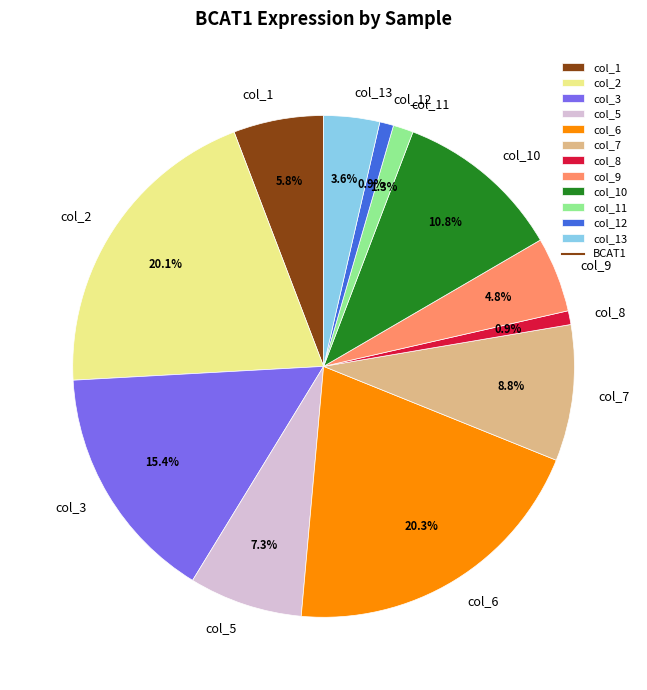

Does any single category account for the majority?

No